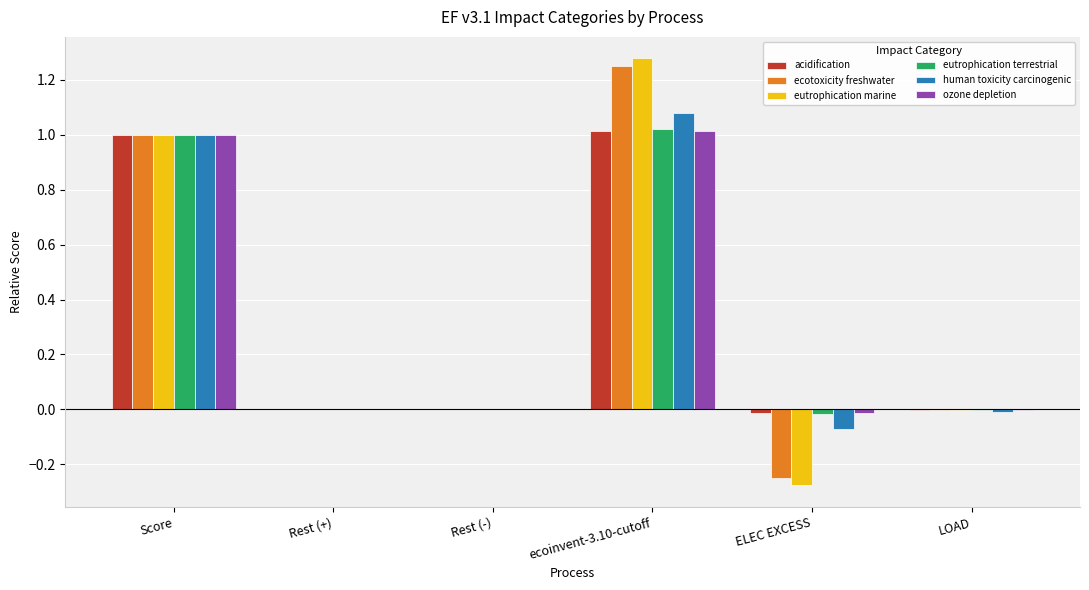

What are all the series names shown in the legend?

acidification, ecotoxicity freshwater, eutrophication marine, eutrophication terrestrial, human toxicity carcinogenic, ozone depletion